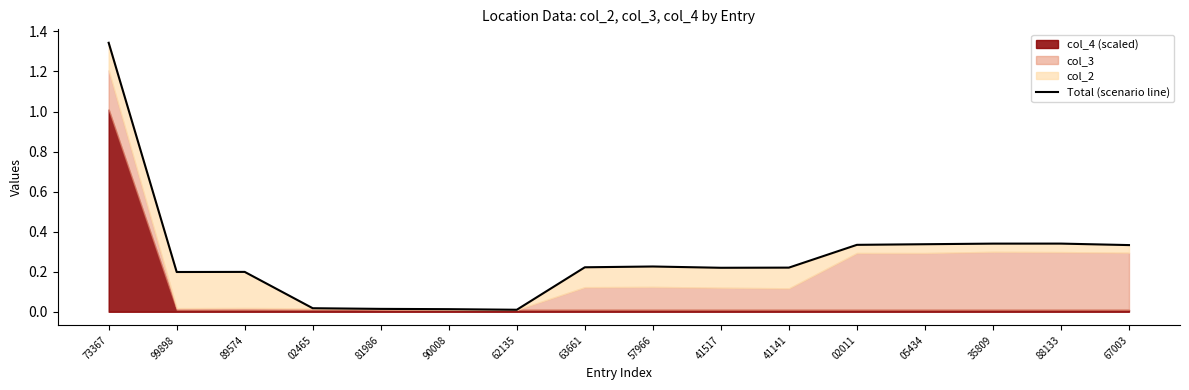

True or false: the data shows 0.2 at 05434.

False